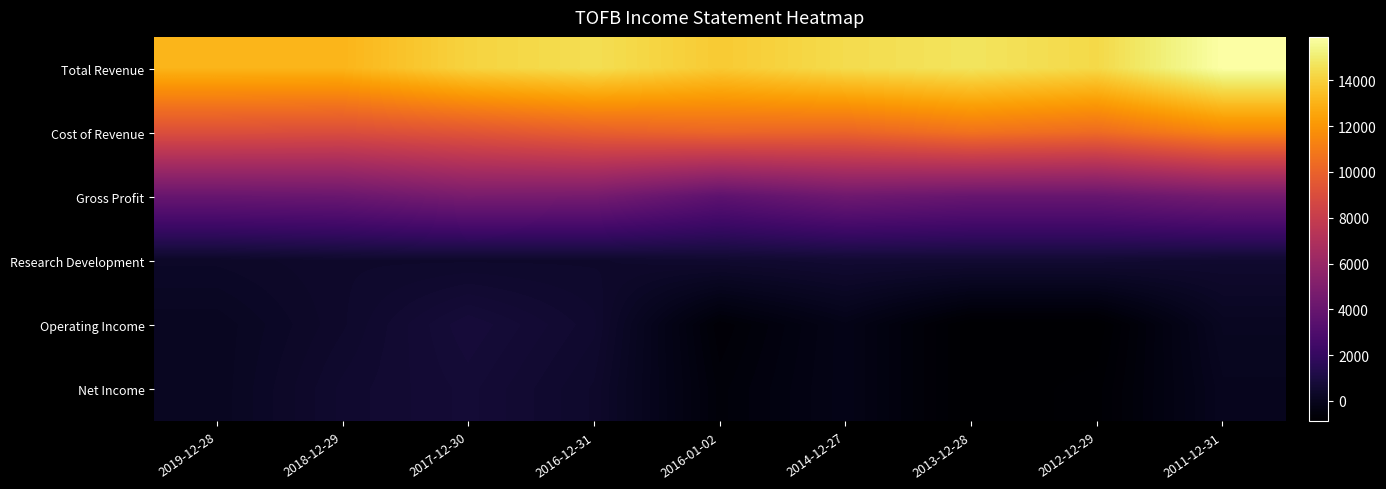

How many categories are shown in the chart?

9